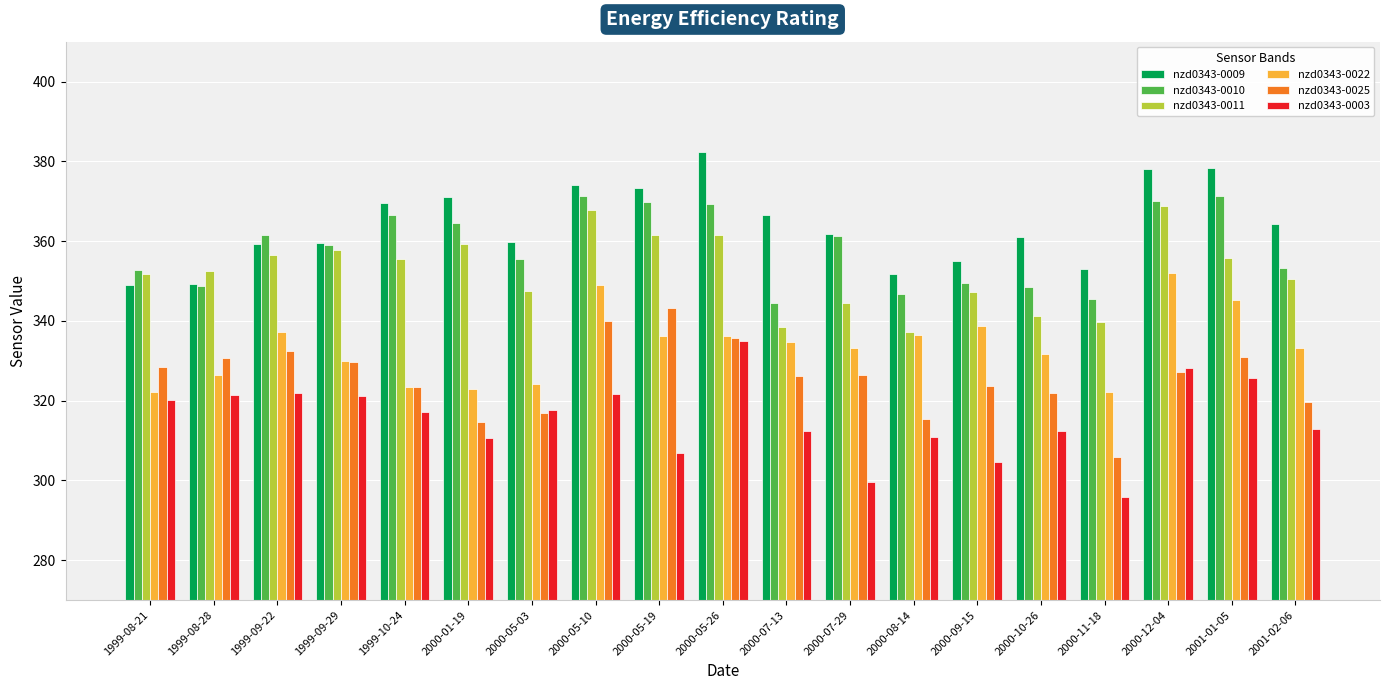

What is the sum of the nzd0343-0011 values at 2000-07-29 and 2000-05-19?

706.0